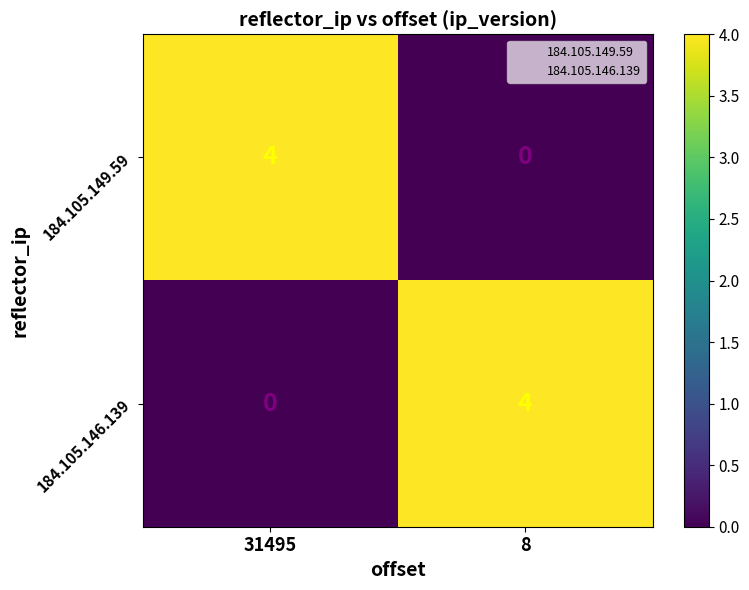

Reading right to left, what are all the values shown in this chart?

184.105.149.59: 0	4
184.105.146.139: 4	0